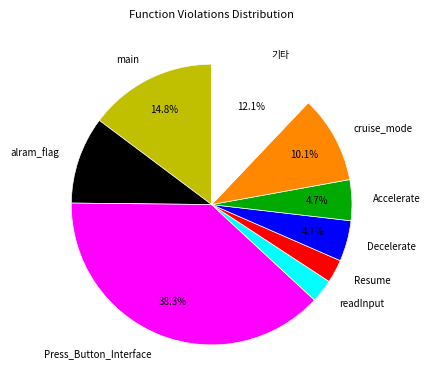

Is the sum of alram_flag and main greater than half?

No